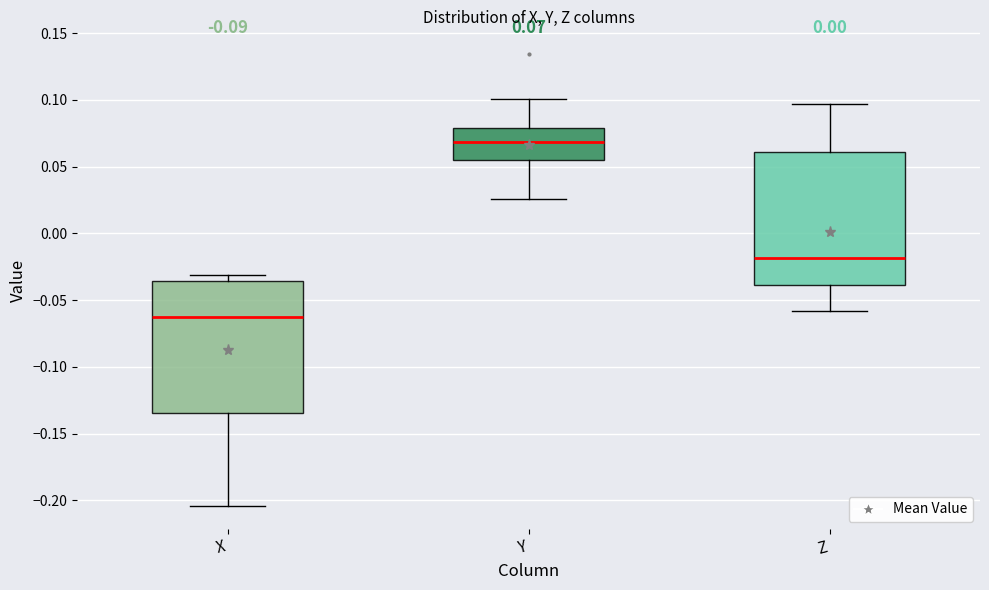

Which box's median line is the lowest?

X